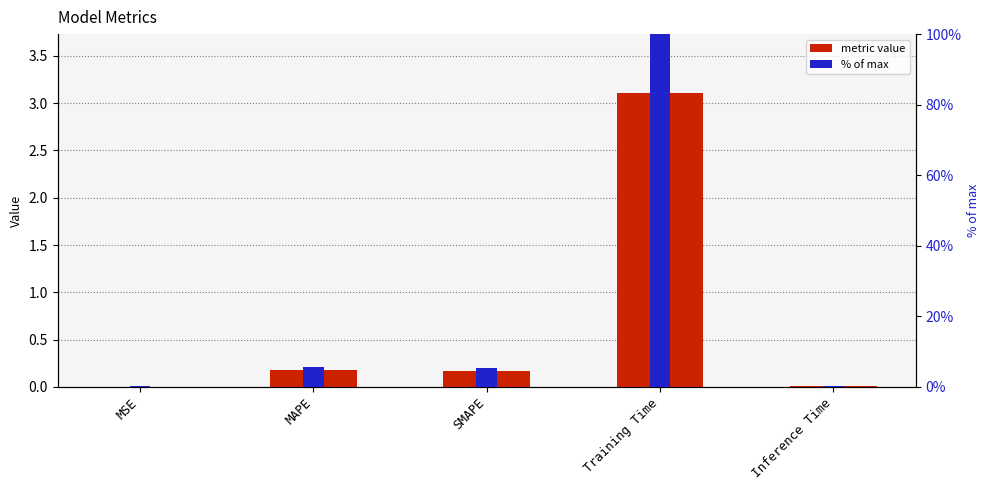

Reading left to right, list all the values displayed in this chart.

metric value: 0.0	0.2	0.2	3.1	0.0
% of max: 0.1	5.7	5.3	100.0	0.4